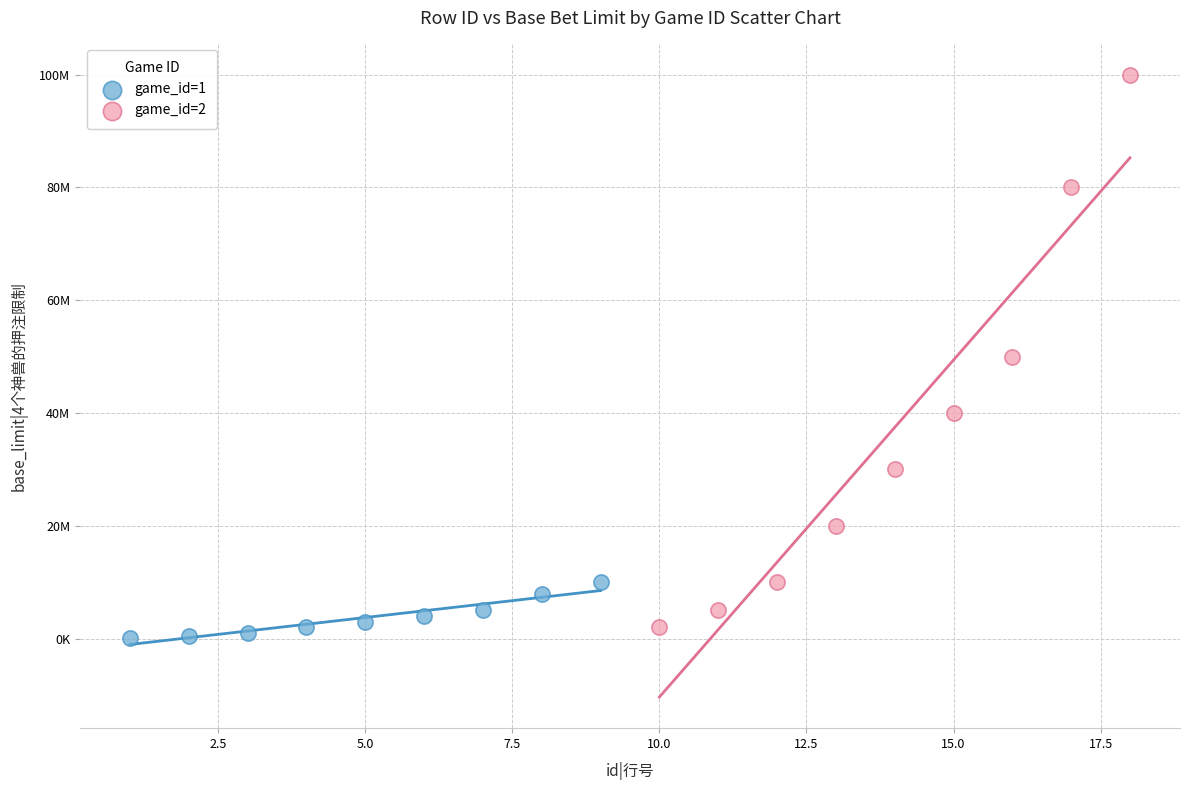

Which series contains the highest Y value?

game_id=2